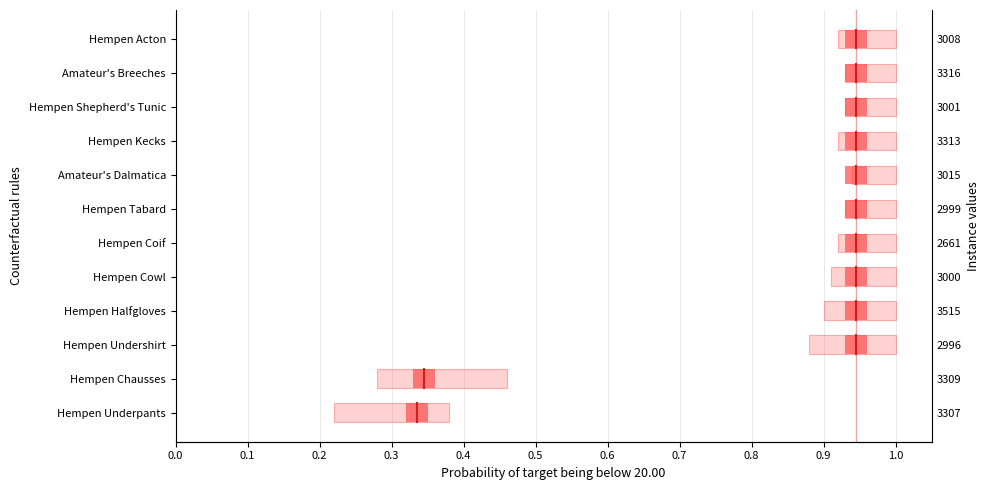

What is the difference between the maximum and minimum values?

0.6